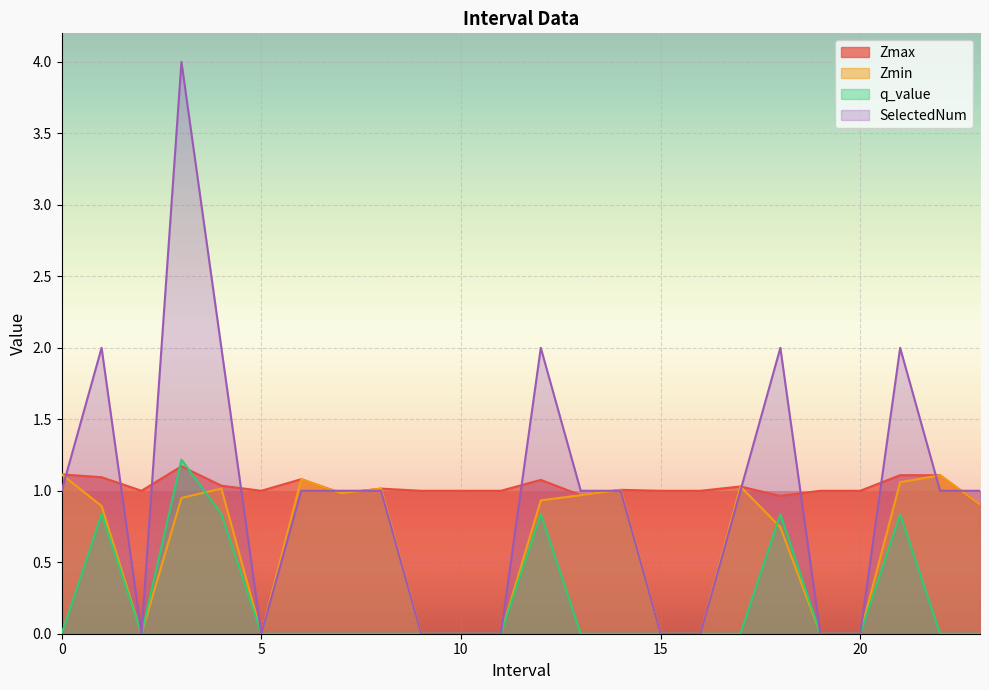

What is the label of the 10th point from the right?

14.0